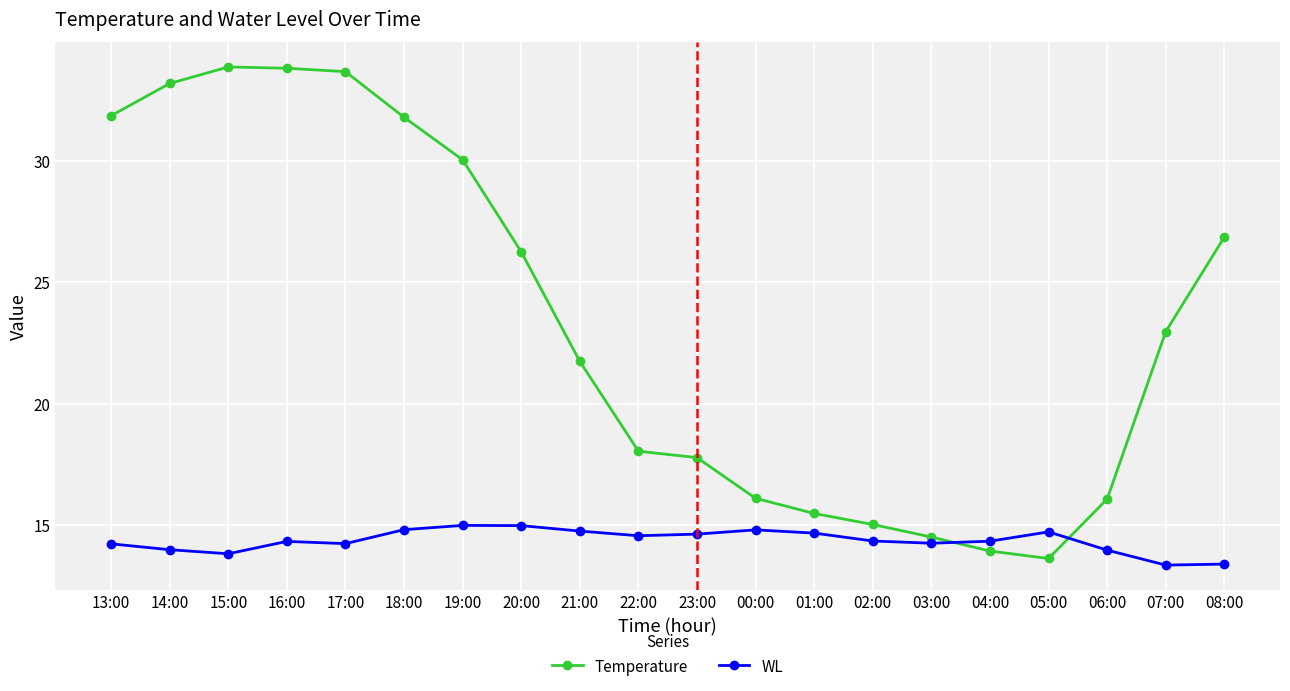

What is the spread (max minus min) of values at 13:00?

17.6